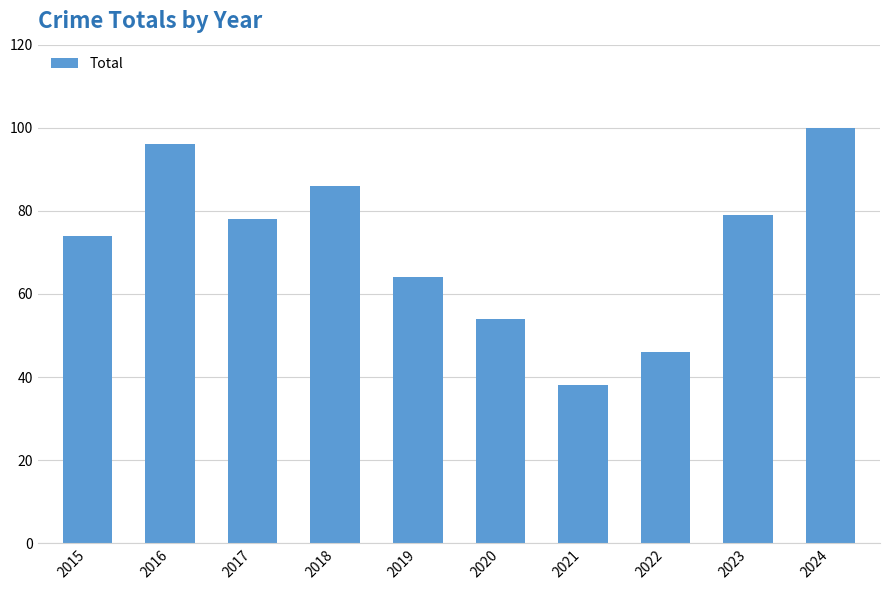

True or false: the data shows 121 at 2018.

False